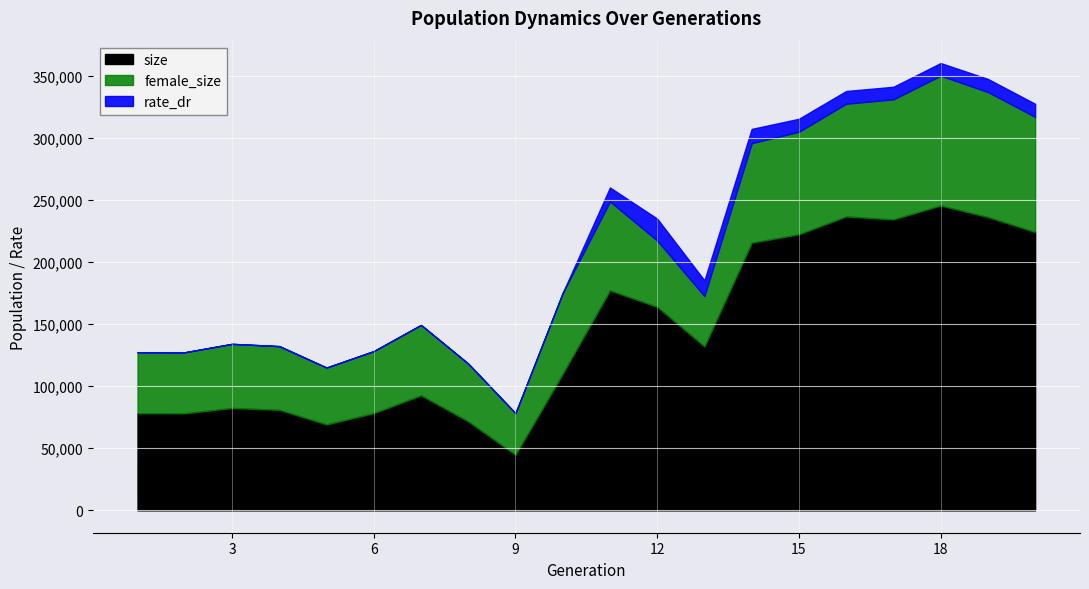

How many series are shown in this chart?

6